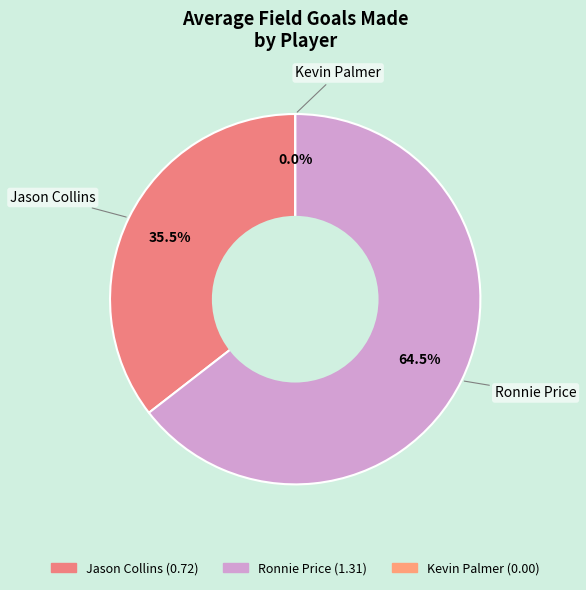

To the nearest percent, what is the average slice percentage?

33%